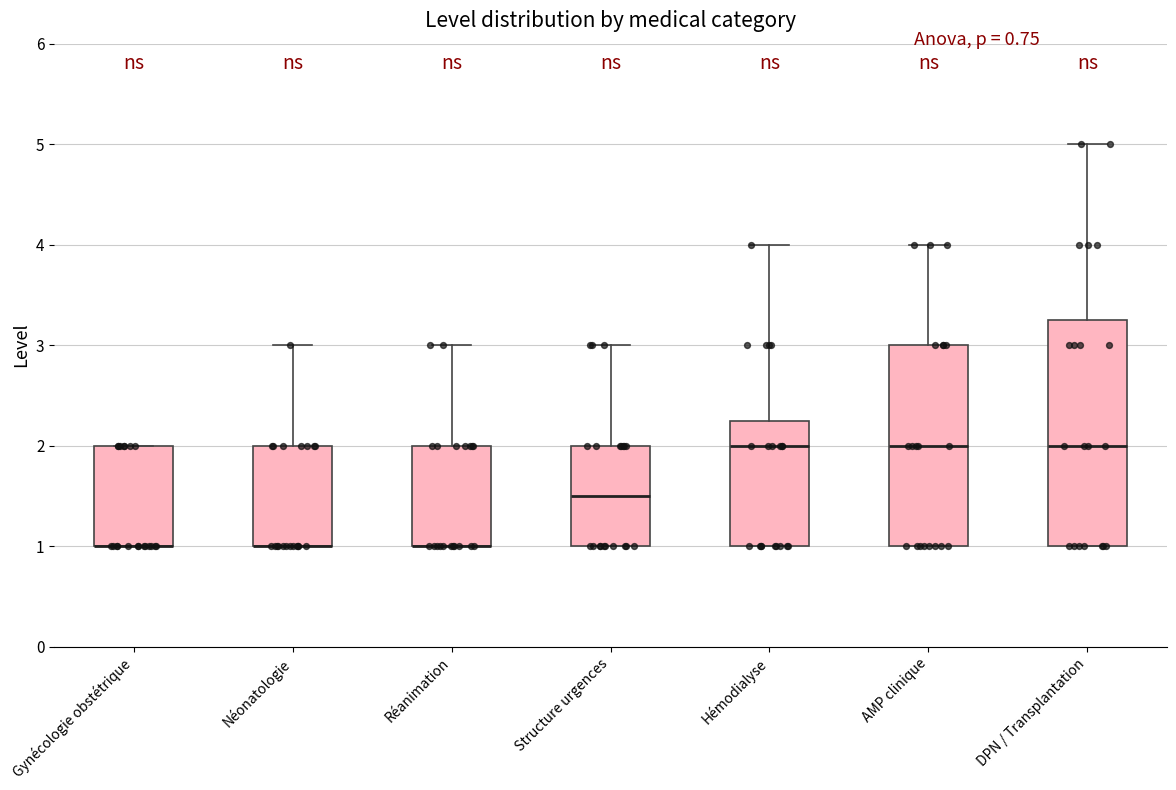

Reading left to right, read every box against the y-axis: the position of its median line, the range the box covers, and the ends of its whiskers. The values are not printed on the chart, so give them approximately, as read against the axis.

Gynécologie obstétrique: median 1.0 (drawn on the box's lower edge), box 1.0 to 2.0, whiskers 1.0 to 2.0
Néonatologie: median 1.0 (drawn on the box's lower edge), box 1.0 to 2.0, whiskers 1.0 to 3.0
Réanimation: median 1.0 (drawn on the box's lower edge), box 1.0 to 2.0, whiskers 1.0 to 3.0
Structure urgences: median 1.5, box 1.0 to 2.0, whiskers 1.0 to 3.0
Hémodialyse: median 2.0, box 1.0 to 2.3, whiskers 1.0 to 4.0
AMP clinique: median 2.0, box 1.0 to 3.0, whiskers 1.0 to 4.0
DPN / Transplantation: median 2.0, box 1.0 to 3.3, whiskers 1.0 to 5.0